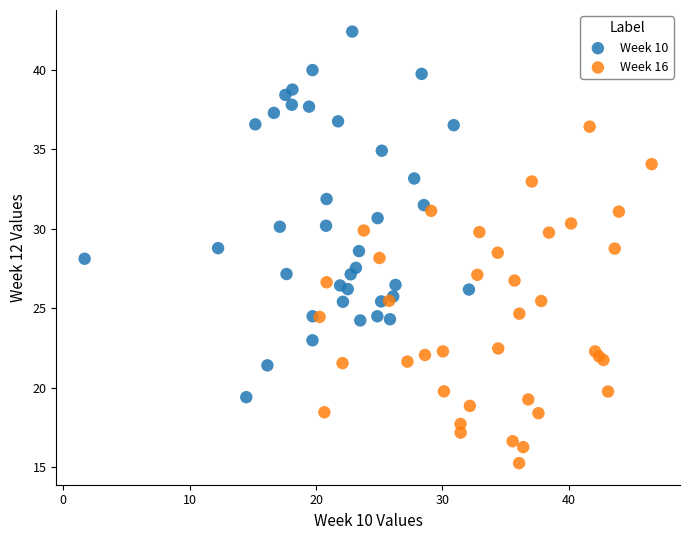

Which series reaches the minimum Y coordinate?

Week 16